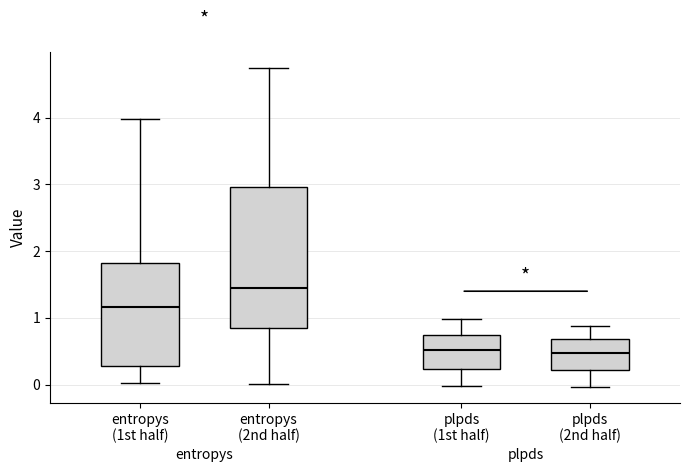

Where does the lower whisker of the box for plpds (2nd half) end on the y-axis? The values are not printed on the chart, so give them approximately, as read against the axis.

0.0